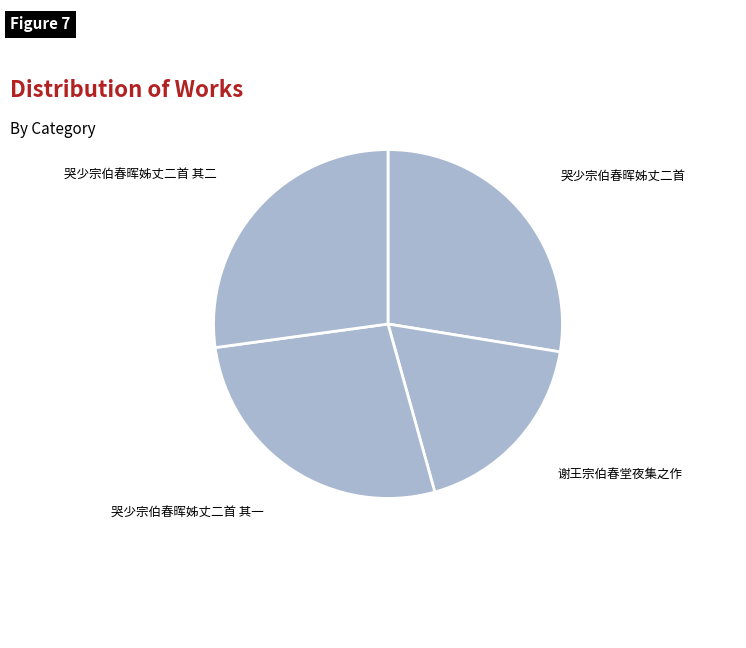

How many slices are in this pie chart?

4